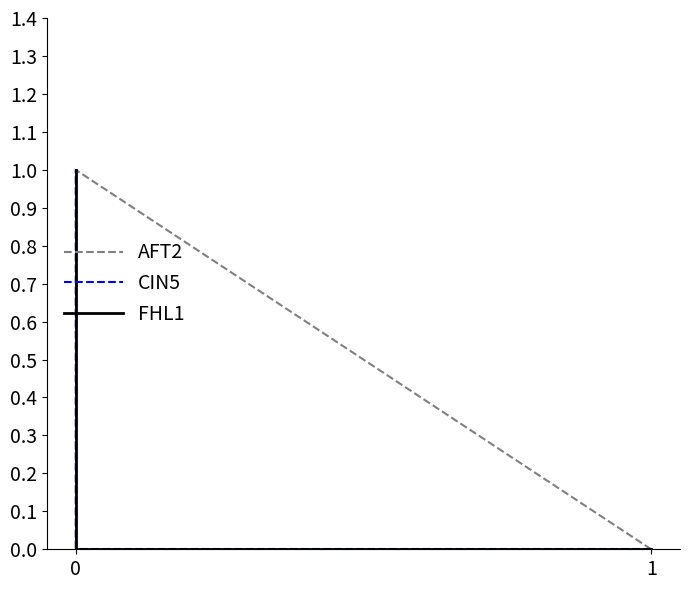

Which has a higher value, 1 or 3?

1